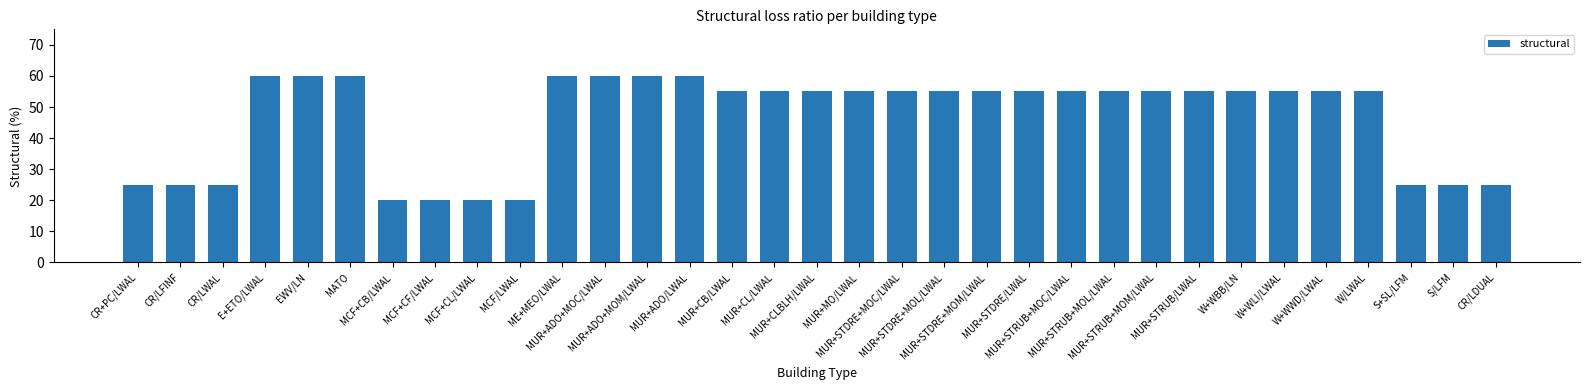

What value does the data have at MUR+STRUB/LWAL, to the nearest 10?

60